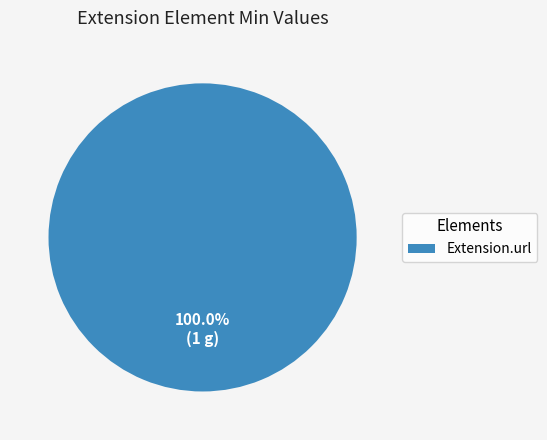

Does any single category account for the majority?

Yes